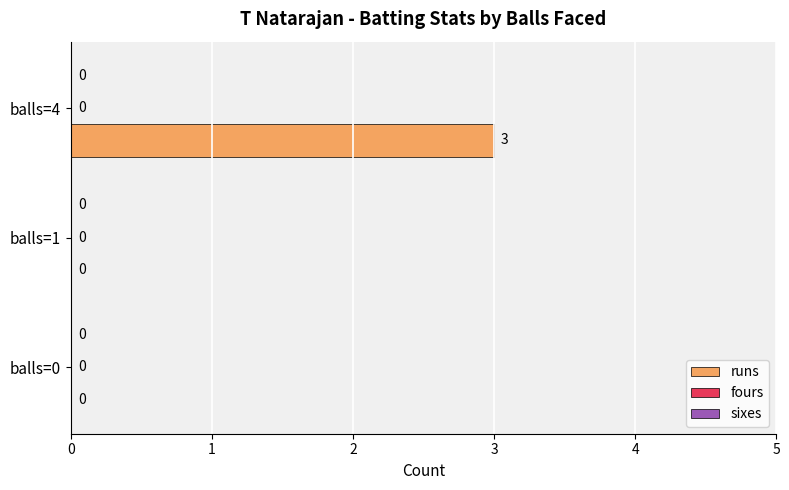

Reading bottom to top, extract all data points from this chart.

balls=0=0	balls=1=0	balls=4=3